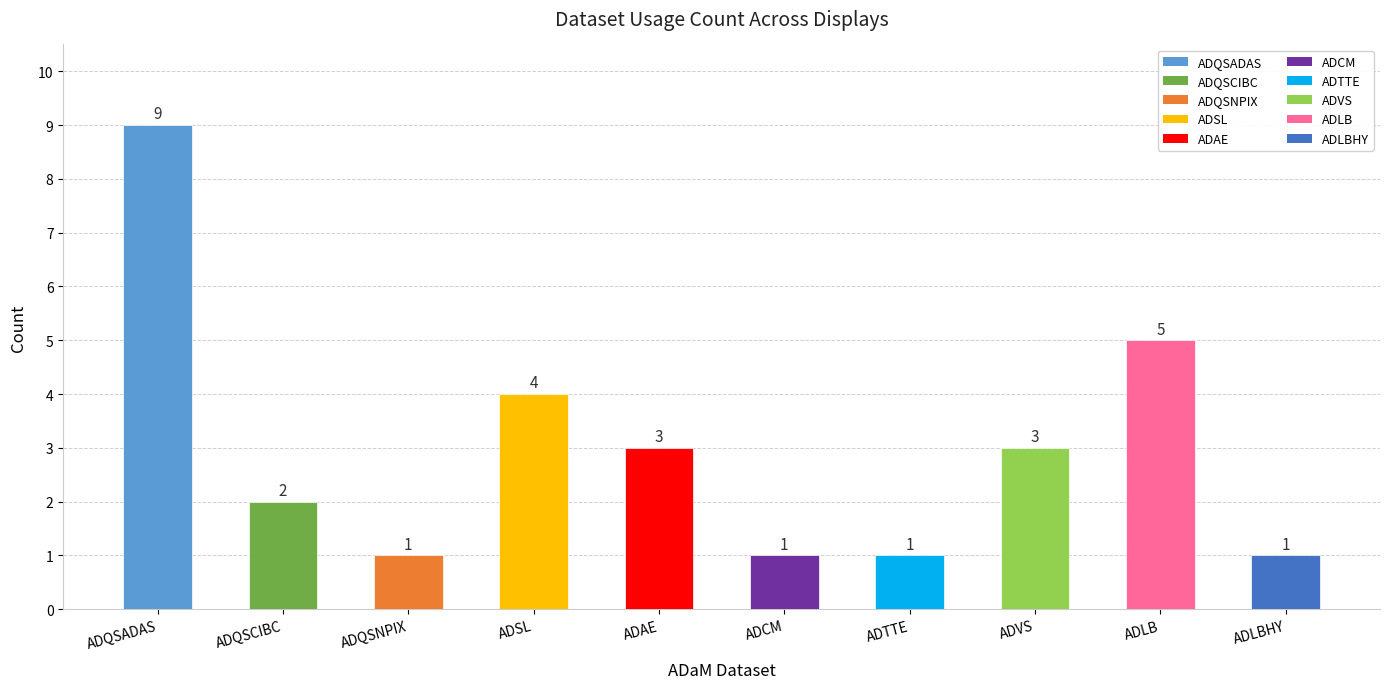

What is the approximate value at ADAE?

3